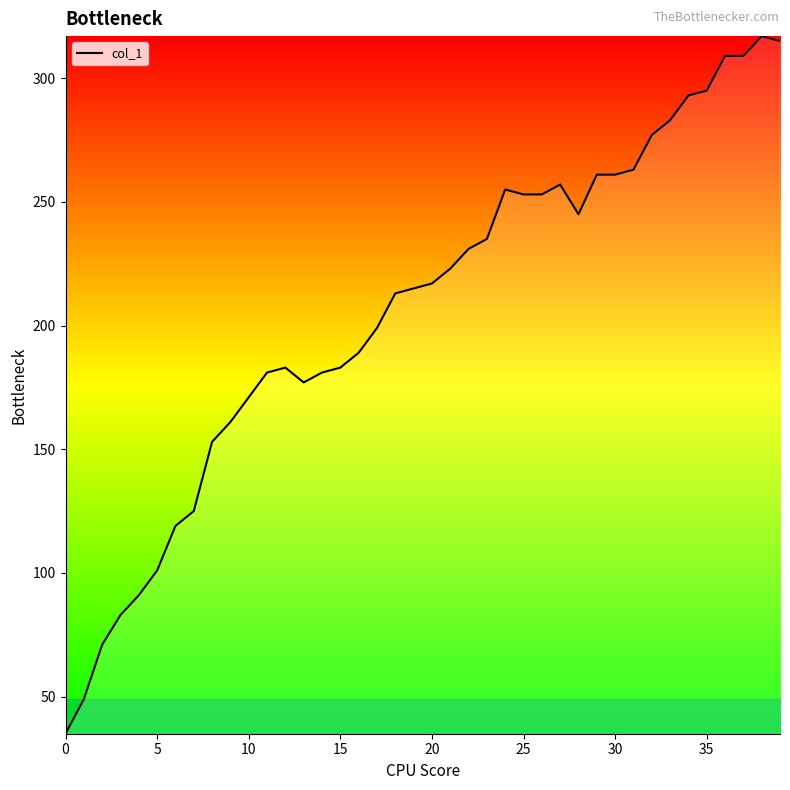

What is the smallest value displayed?

35